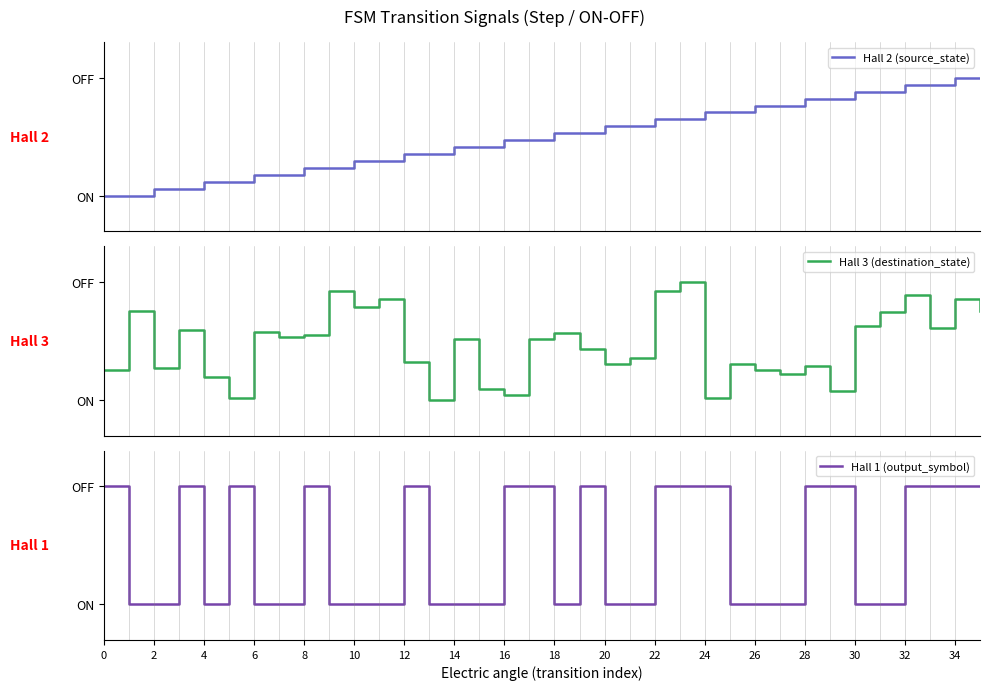

Reading left to right, what are all the values shown in this chart?

Hall 2 (source_state): 0.0	0.0	0.1	0.1	0.1	0.1	0.2	0.2	0.2	0.2	0.3	0.3	0.4	0.4	0.4	0.4	0.5	0.5	0.5	0.5	0.6	0.6	0.6	0.6	0.7	0.7	0.8	0.8	0.8	0.8	0.9	0.9	0.9	0.9	1.0	1.0
Hall 3 (destination_state): 0.3	0.8	0.3	0.6	0.2	0.0	0.6	0.5	0.5	0.9	0.8	0.9	0.3	0.0	0.5	0.1	0.0	0.5	0.6	0.4	0.3	0.4	0.9	1.0	0.0	0.3	0.3	0.2	0.3	0.1	0.6	0.7	0.9	0.6	0.9	0.8
Hall 1 (output_symbol): 1.0	0.0	0.0	1.0	0.0	1.0	0.0	0.0	1.0	0.0	0.0	0.0	1.0	0.0	0.0	0.0	1.0	1.0	0.0	1.0	0.0	0.0	1.0	1.0	1.0	0.0	0.0	0.0	1.0	1.0	0.0	0.0	1.0	1.0	1.0	1.0